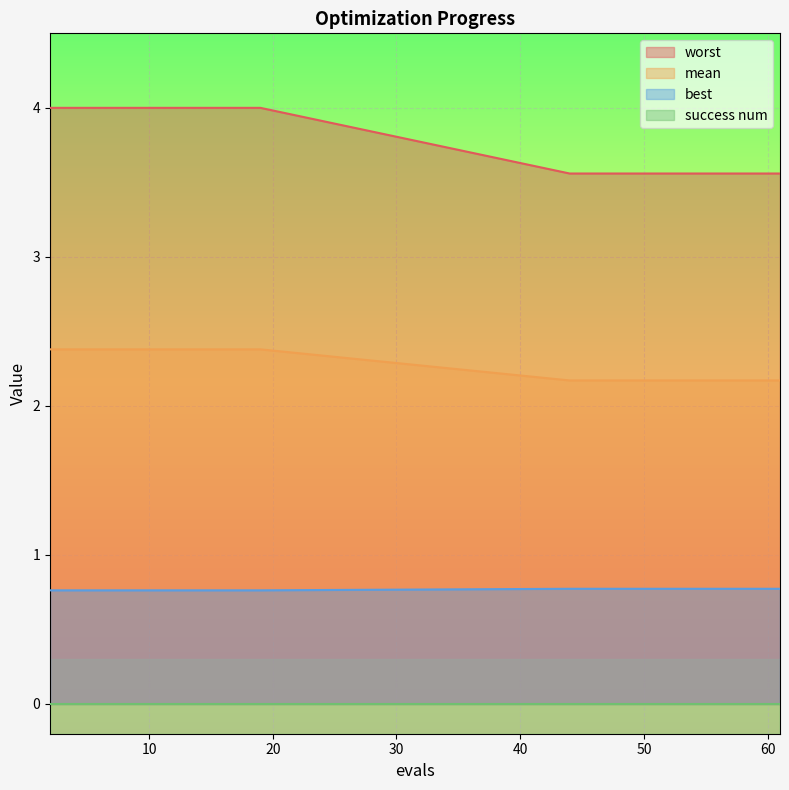

What is the highest value of the best series?

0.8